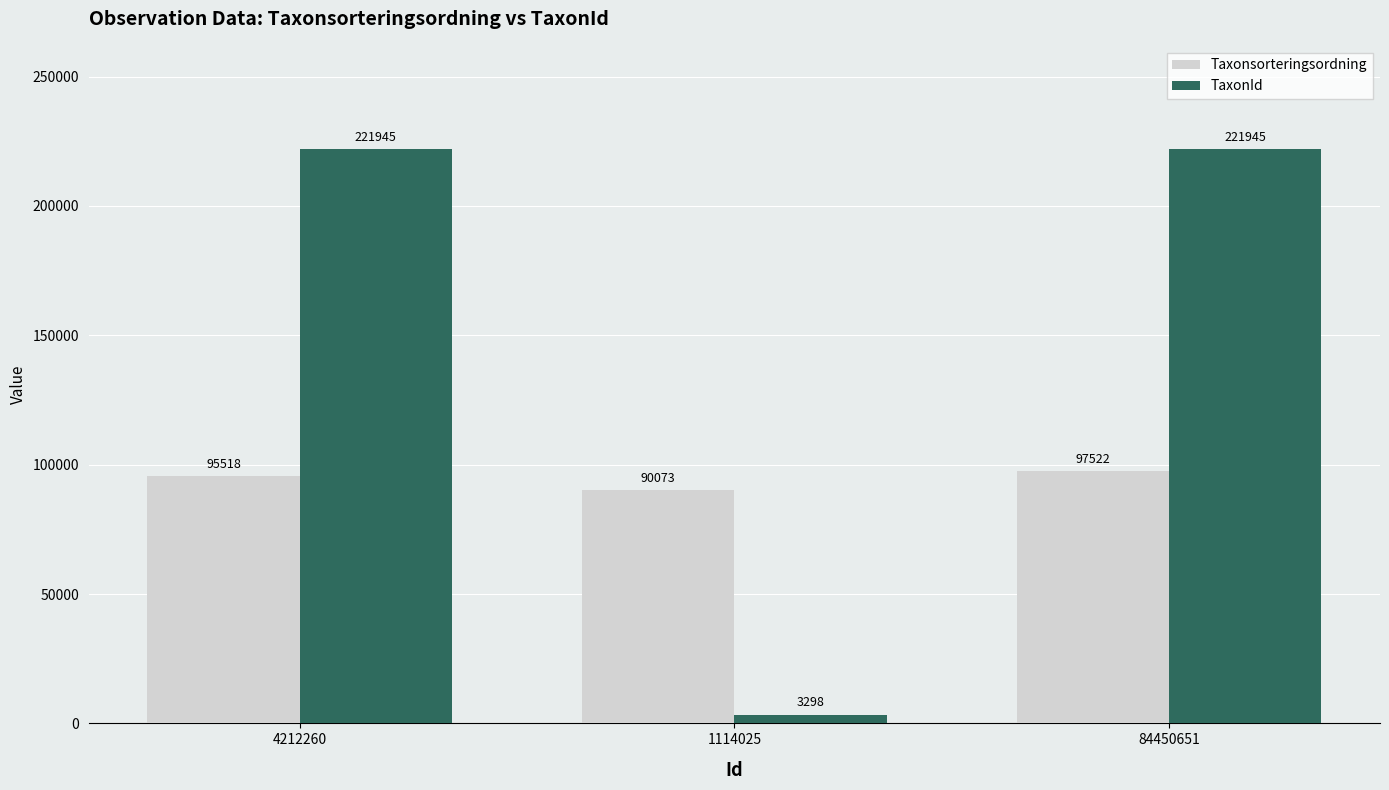

What is the sum of all Taxonsorteringsordning values?

283113